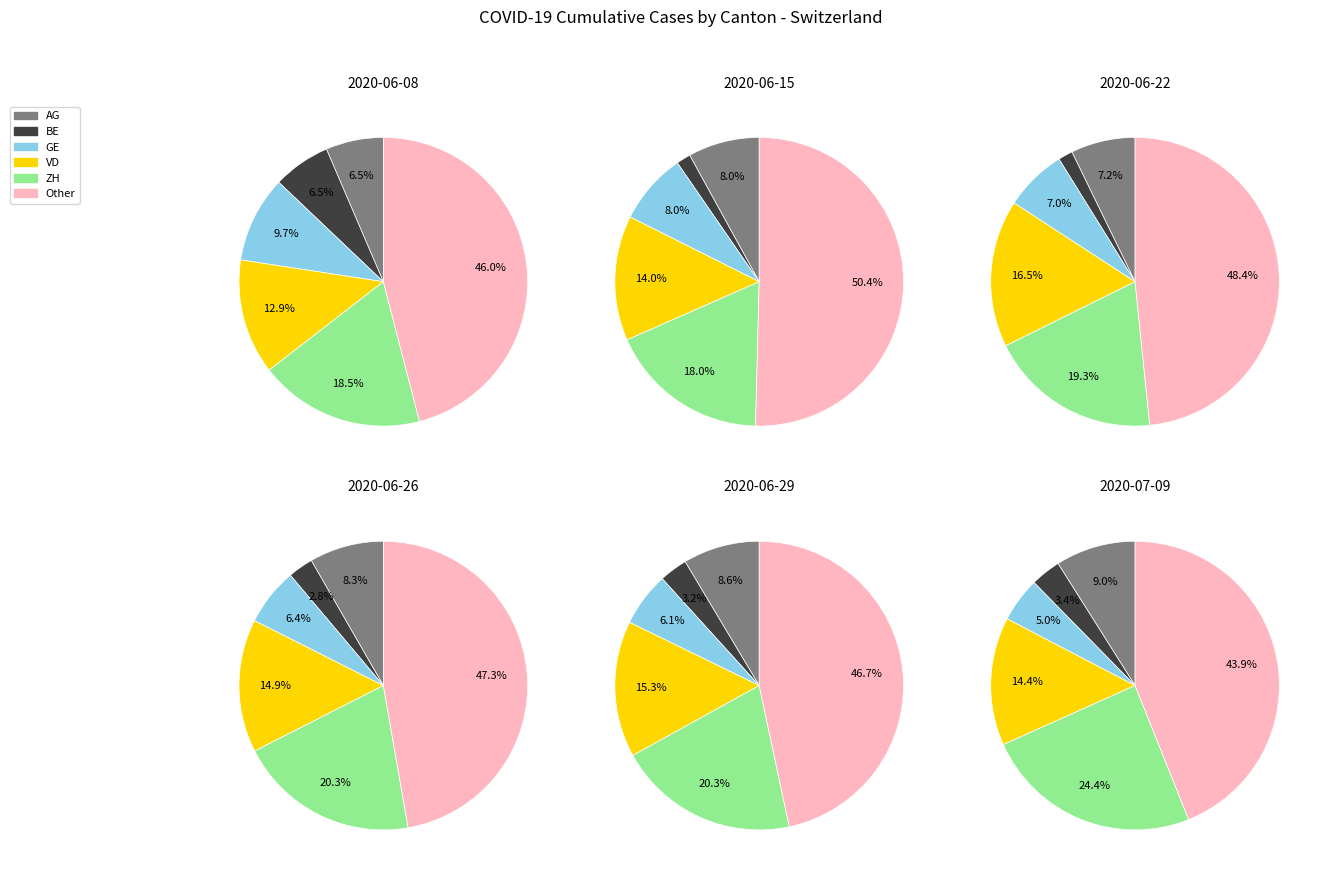

What is the difference between the highest and lowest values at 2020-06-22?

403